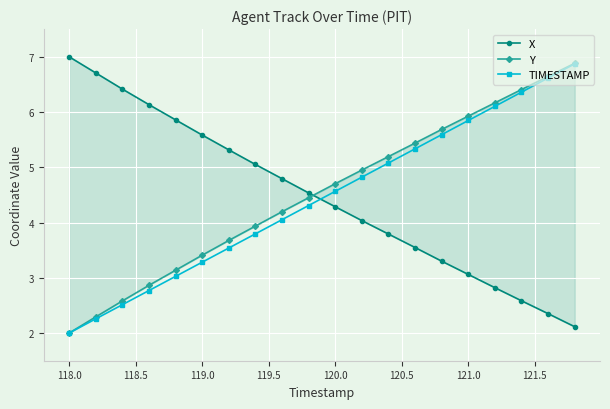

True or false: TIMESTAMP and X intersect in this chart.

True